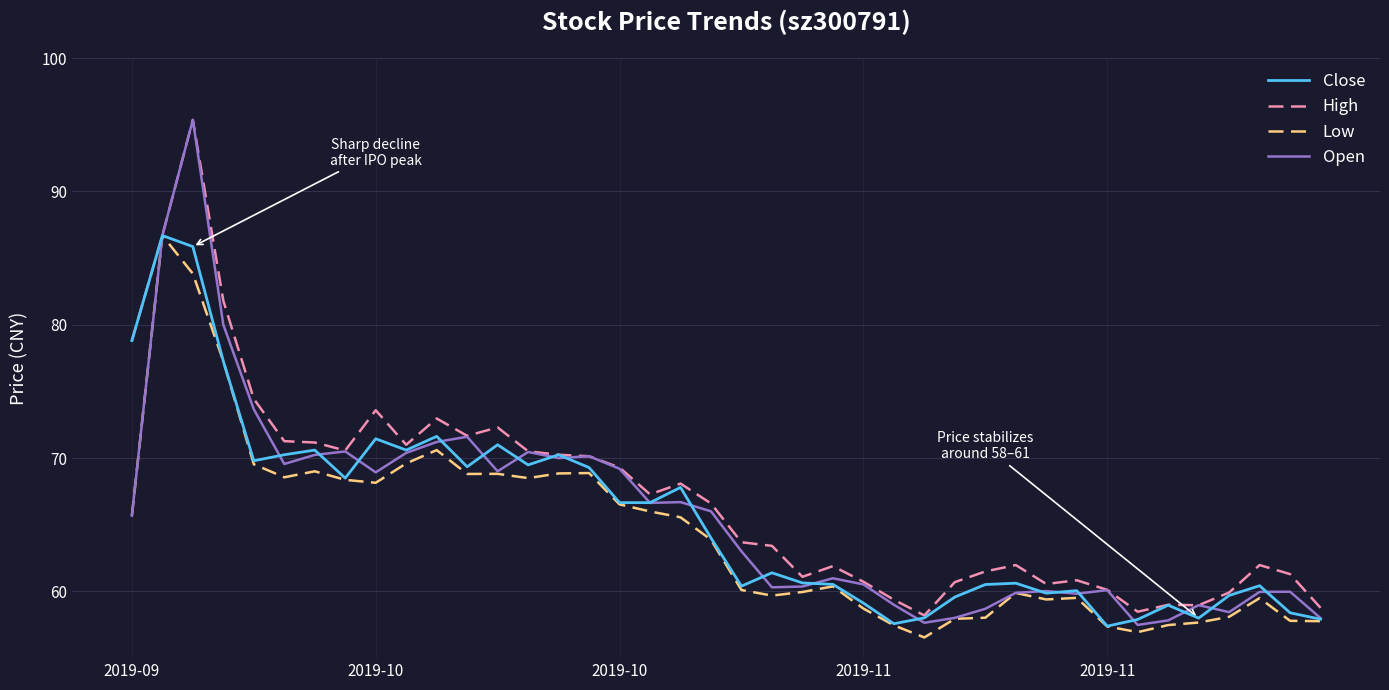

What is the minimum value for Close?

57.4